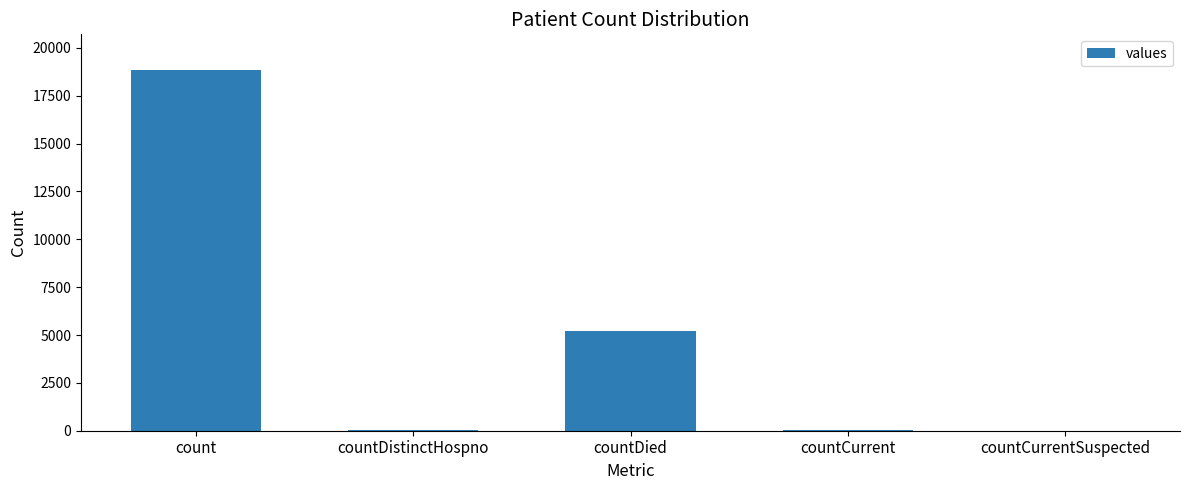

How many distinct data groups are displayed?

1